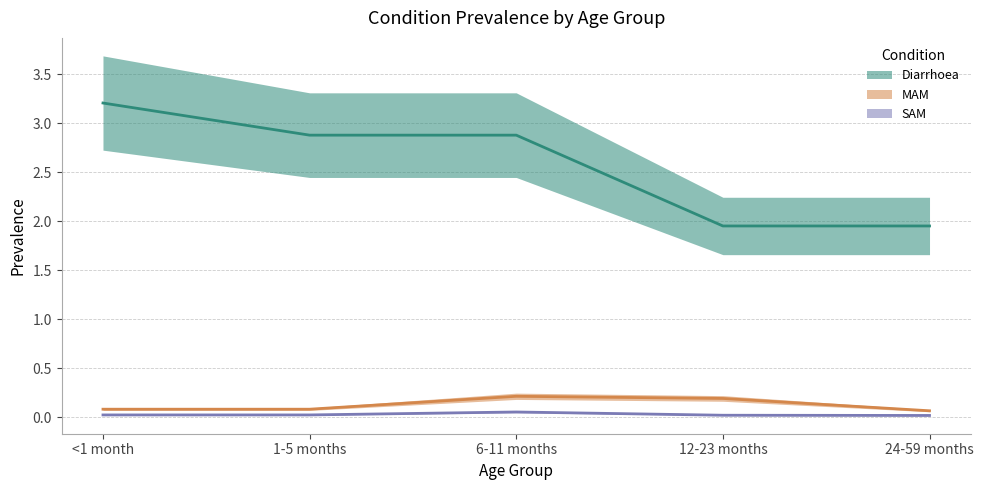

List the series in order of their peak value, highest first.

Diarrhoea, MAM, SAM